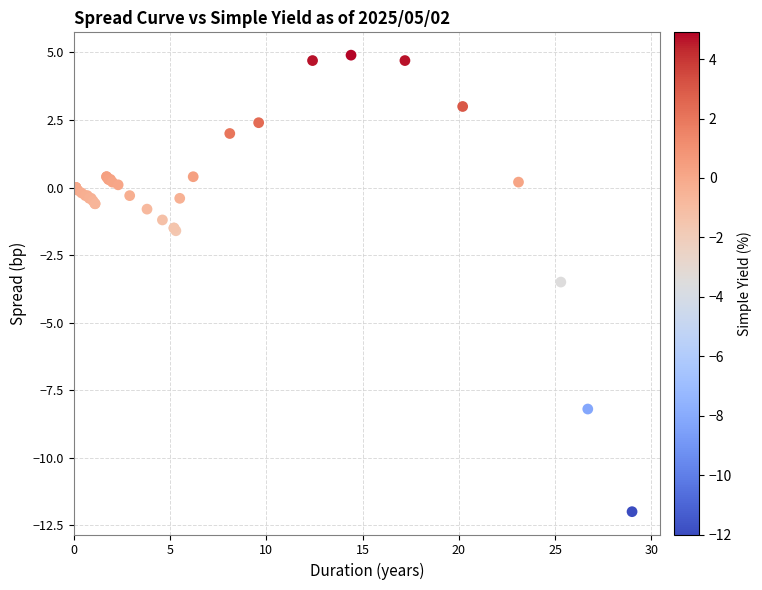

What Y value in the scatter plot is closest to -3?

-3.5